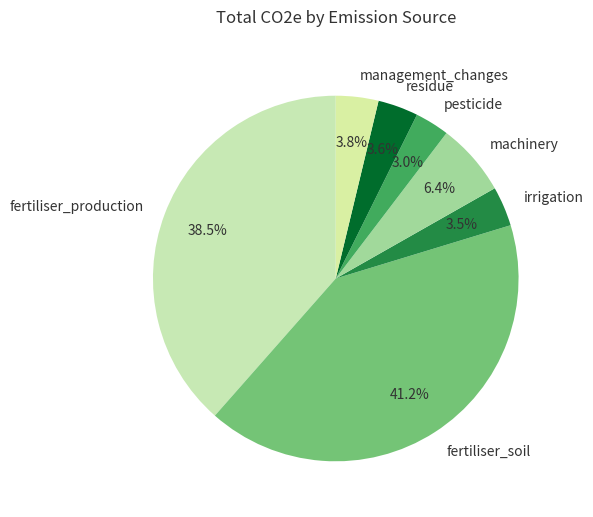

Count the number of slices in the pie.

7